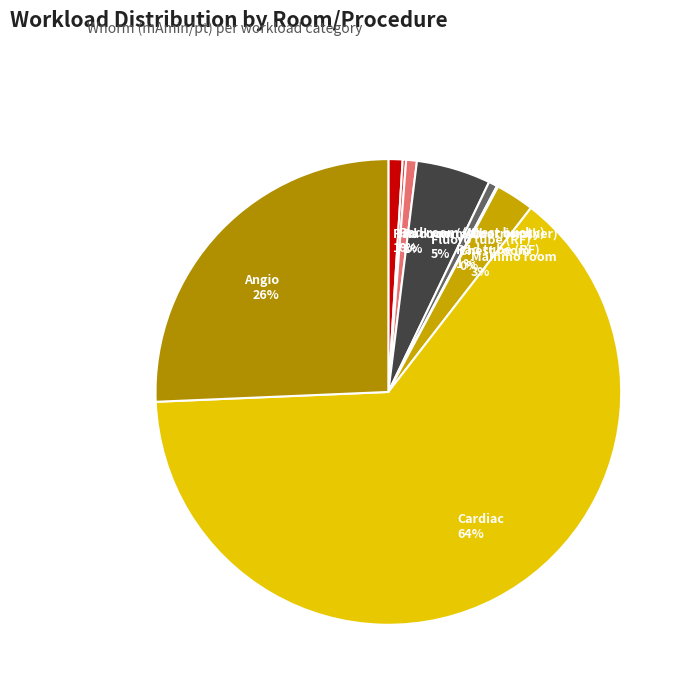

What is the ratio of the value at Angio 26% to the value at Cardiac 64%?

0.4